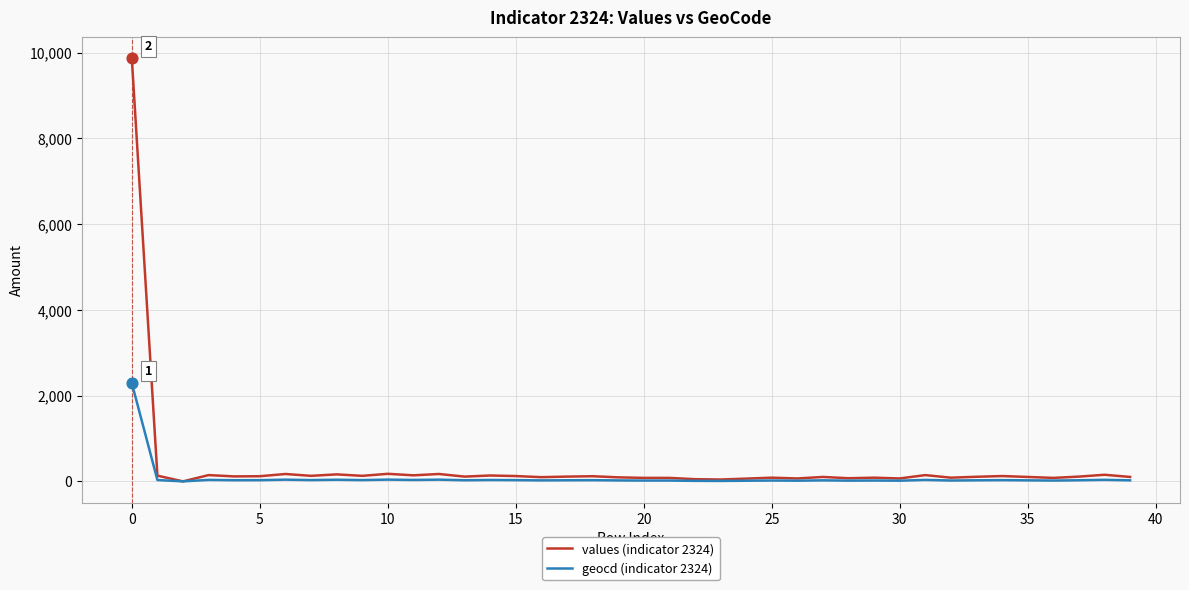

Which series has the largest range (max minus min)?

values (indicator 2324)